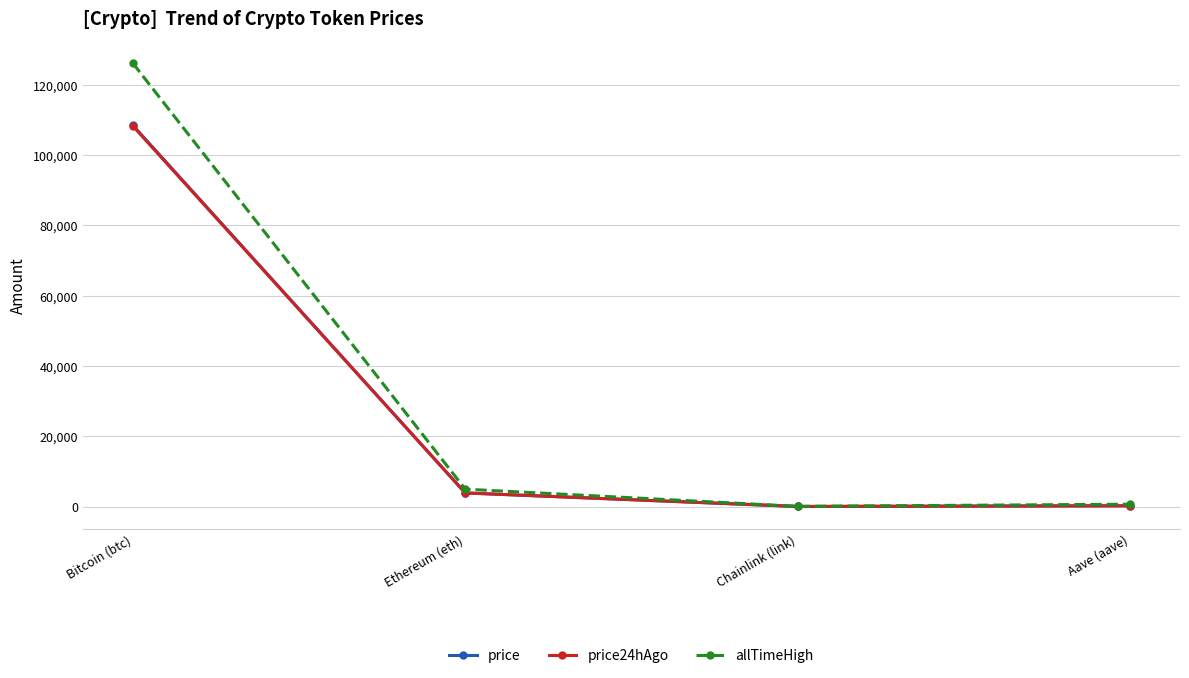

What is the difference between the highest and lowest values at Chainlink (link)?

35.0